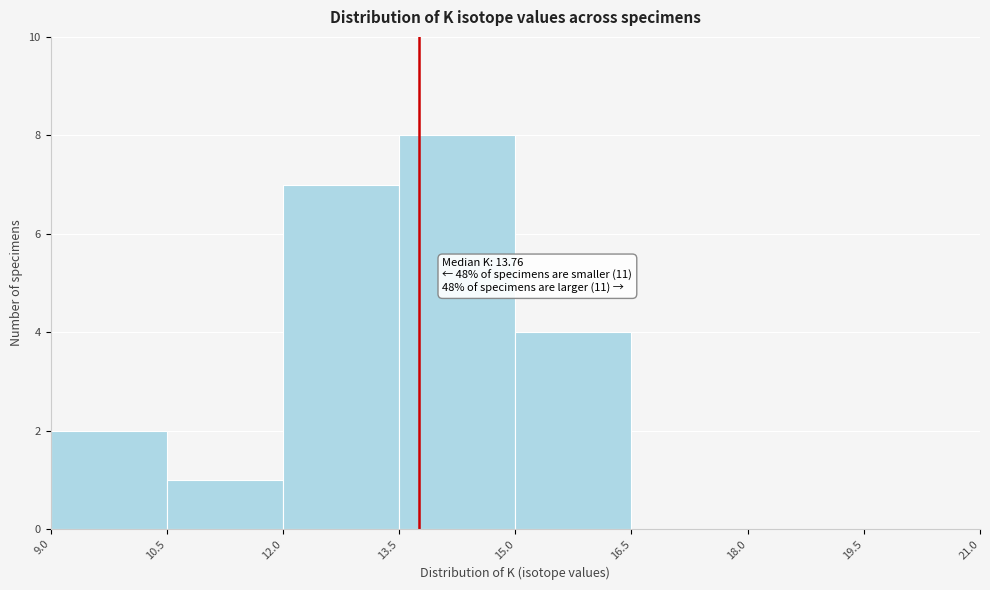

Over which range of the x-axis is the bar tallest?

13.5 to 15.0